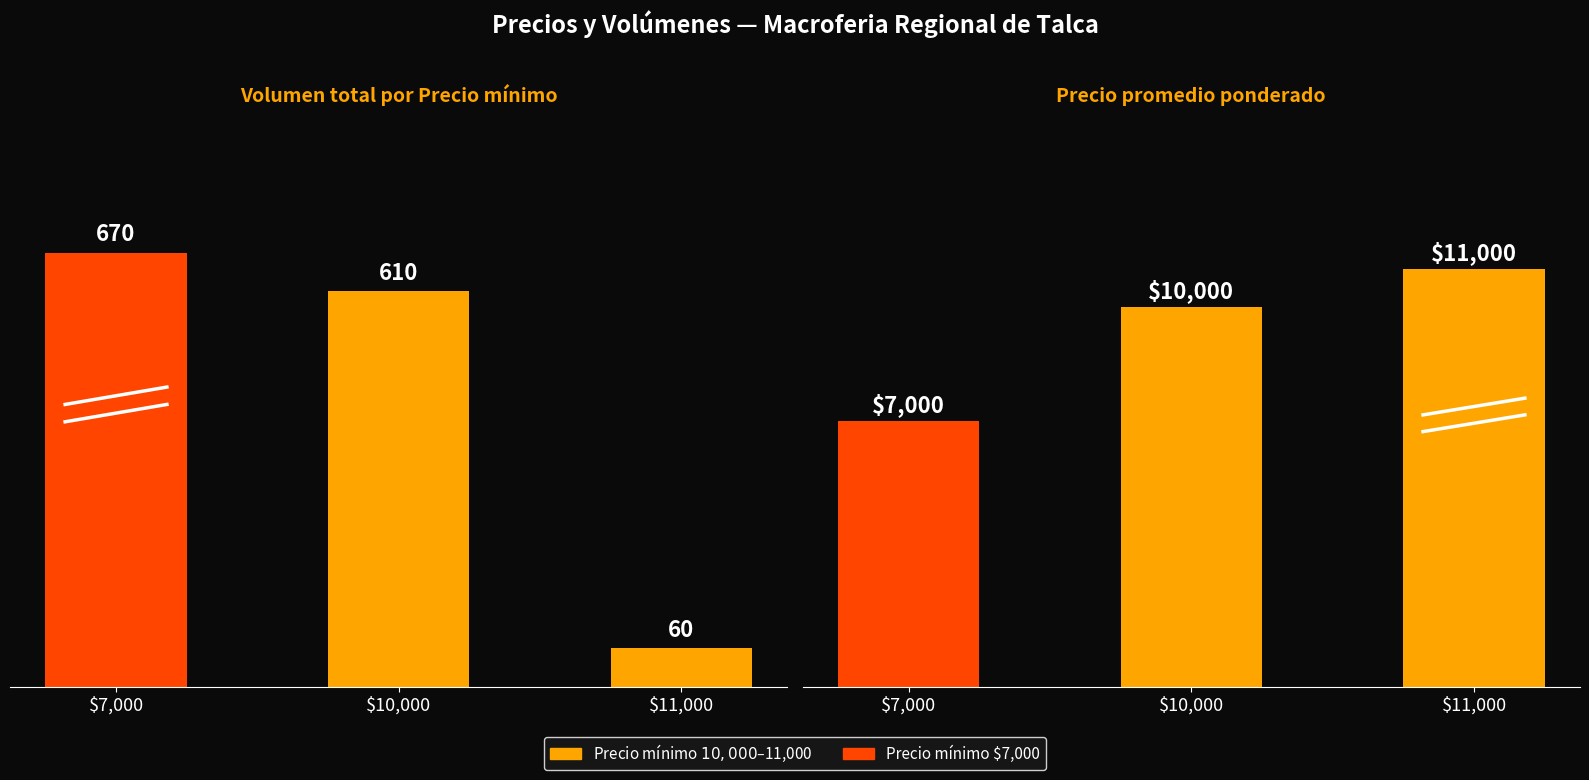

Which series changed the most between 7000 and 10000?

Precio promedio ponderado